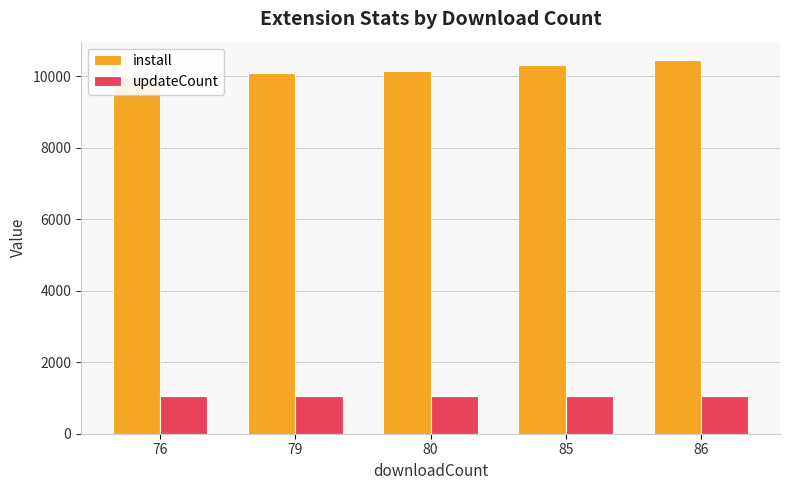

Does the chart contain stacked bars?

No